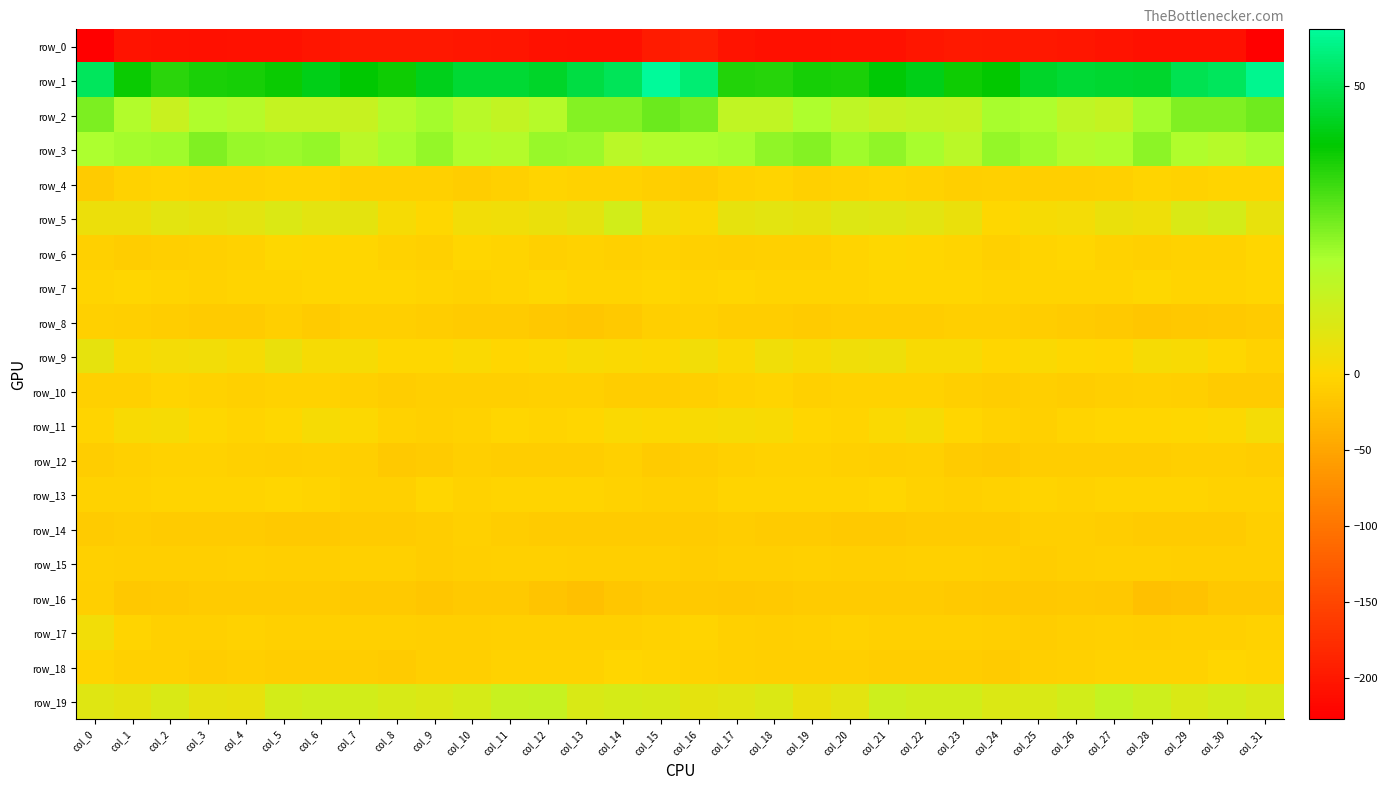

What is the difference between the maximum and minimum values in the row_13 series?

5.5